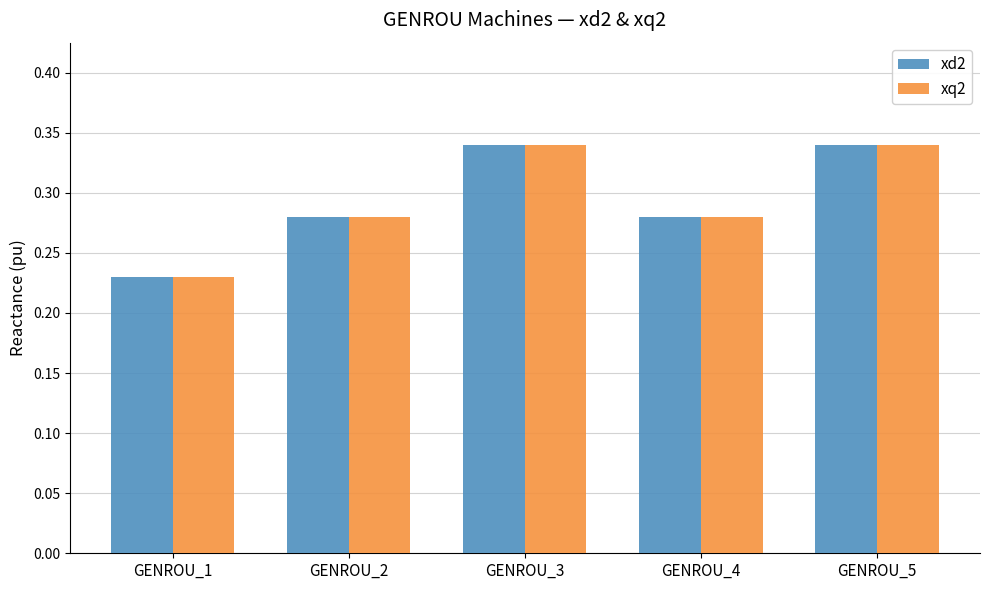

Where is xq2 nearest to the value 0?

GENROU_1